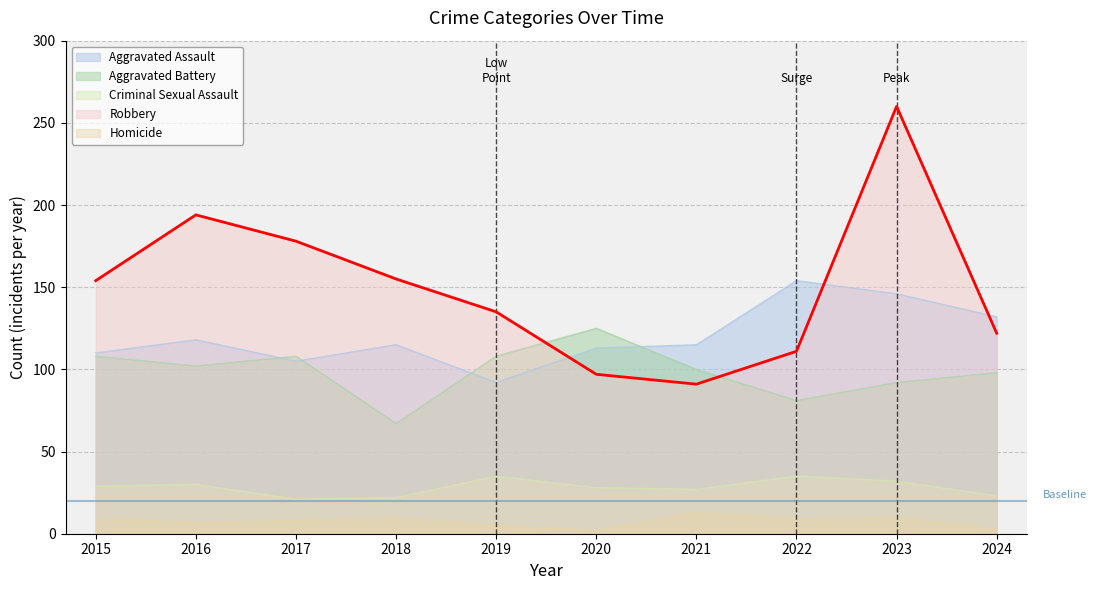

At which category is the sum across all series the highest?

2023